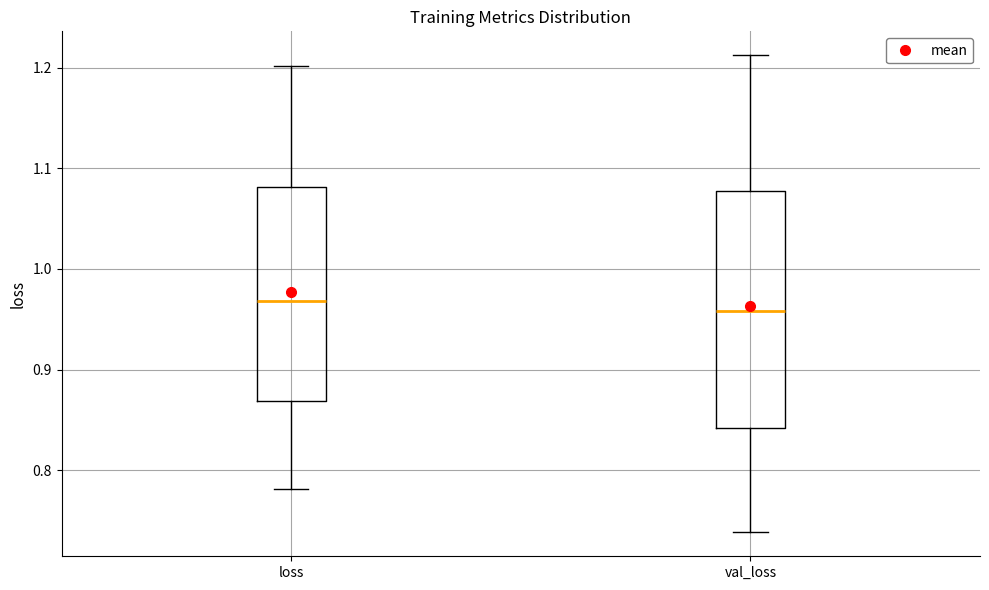

Which box's median line is the lowest?

val_loss